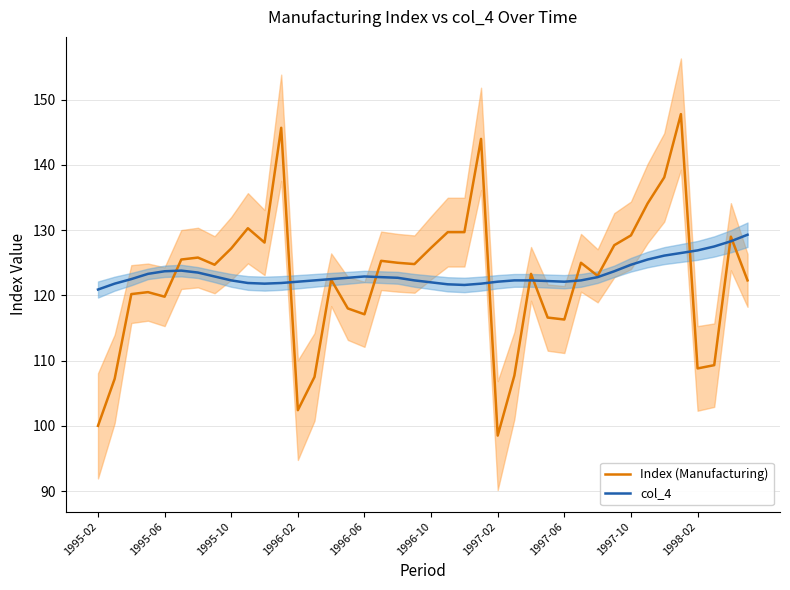

How many data points in col_4 are less than 122?

8